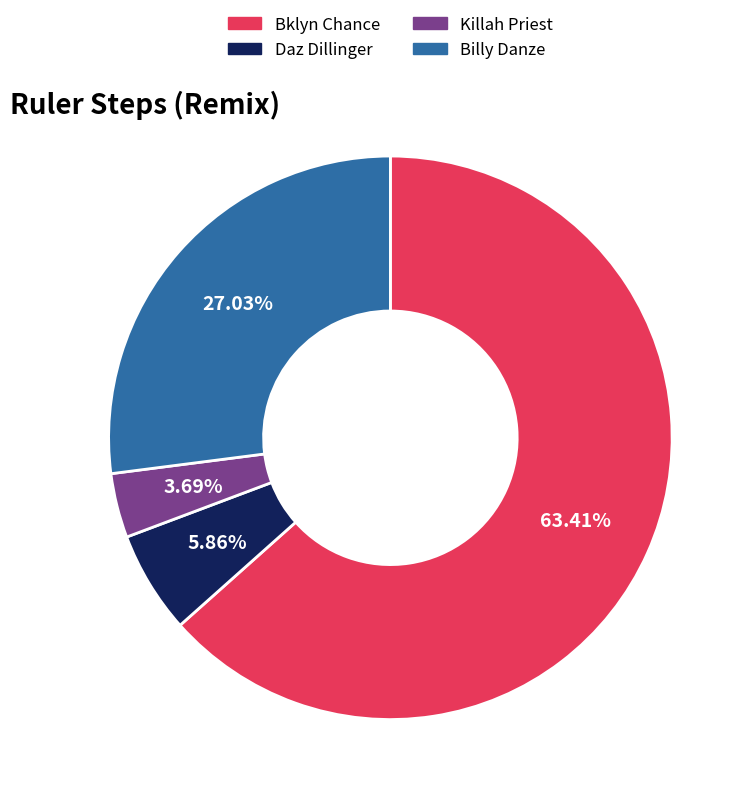

Does Killah Priest account for over 50% of the chart?

No